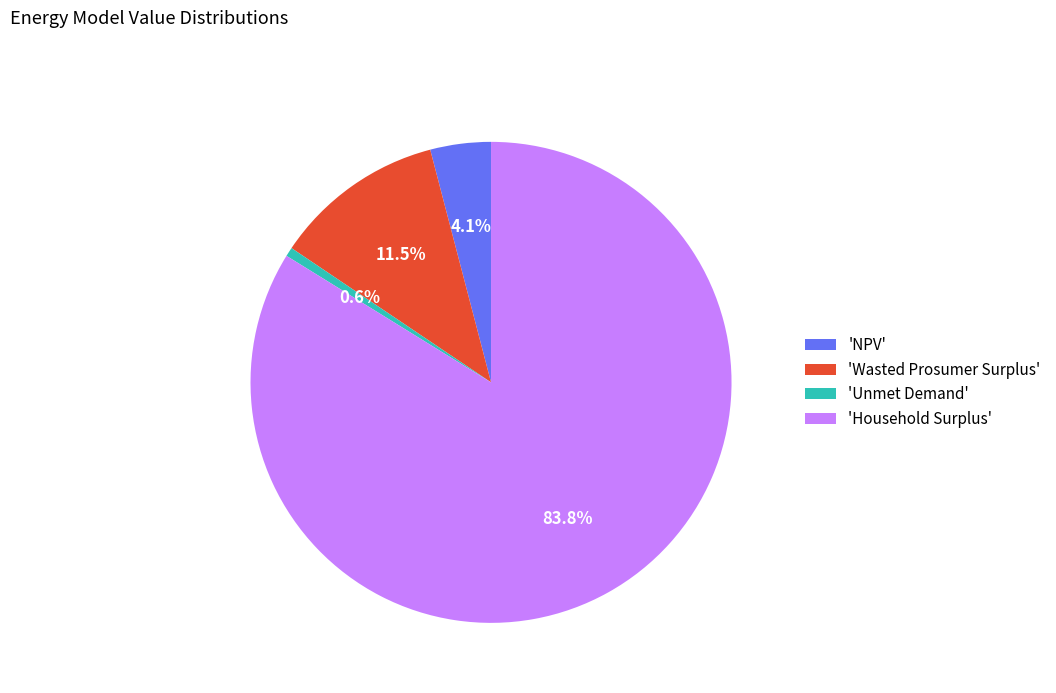

How many slices are in this pie chart?

4